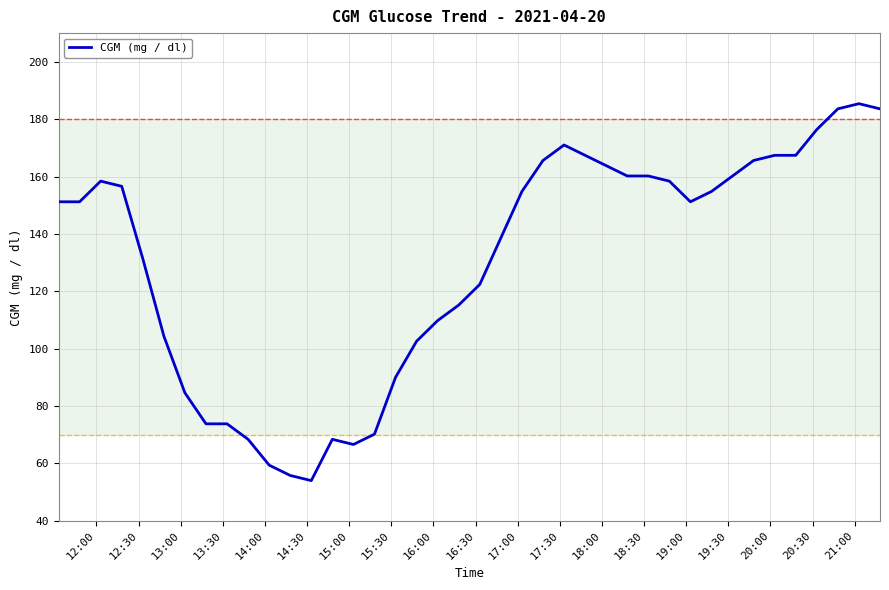

What is the difference between the maximum and minimum values?

131.4